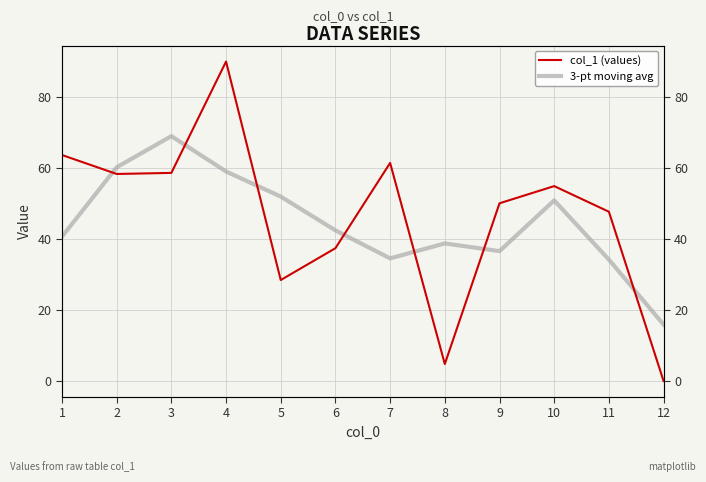

The 3-pt moving avg series shows 89.6 at 2. True or false?

False